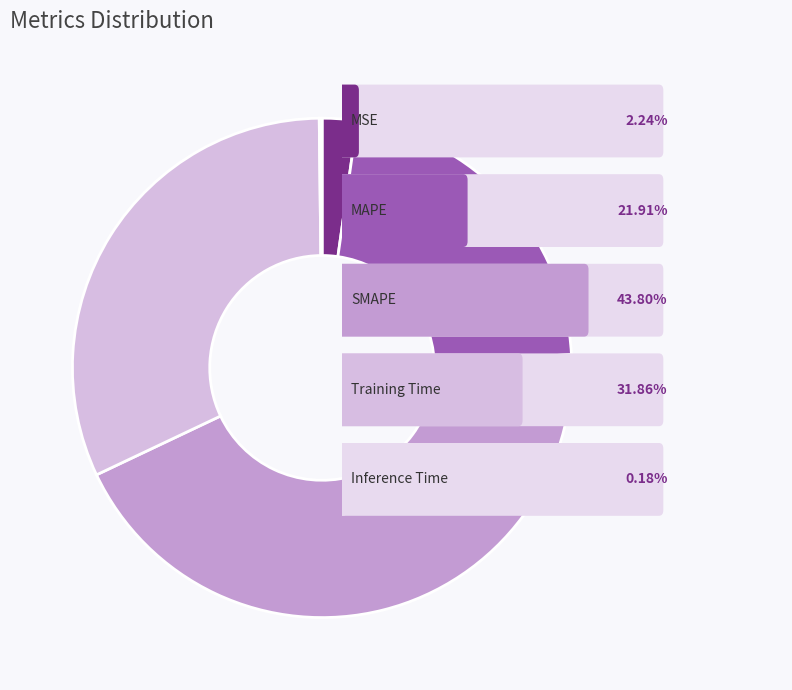

Does any single category account for the majority?

No